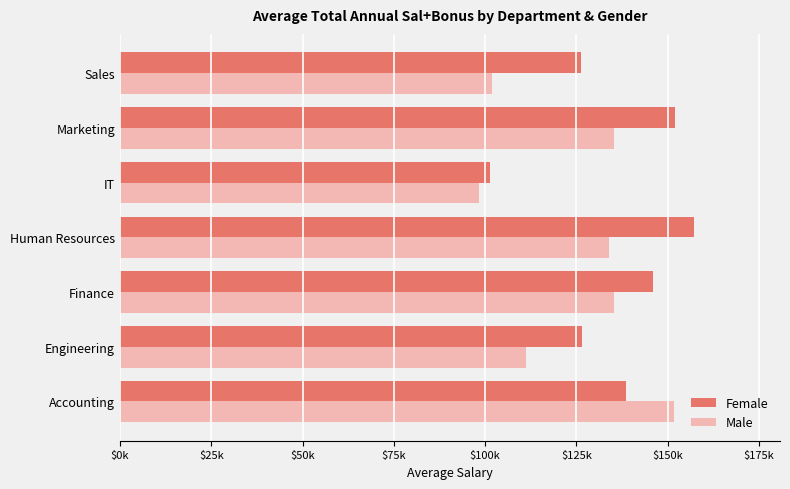

What are all the series names shown in the legend?

Female, Male